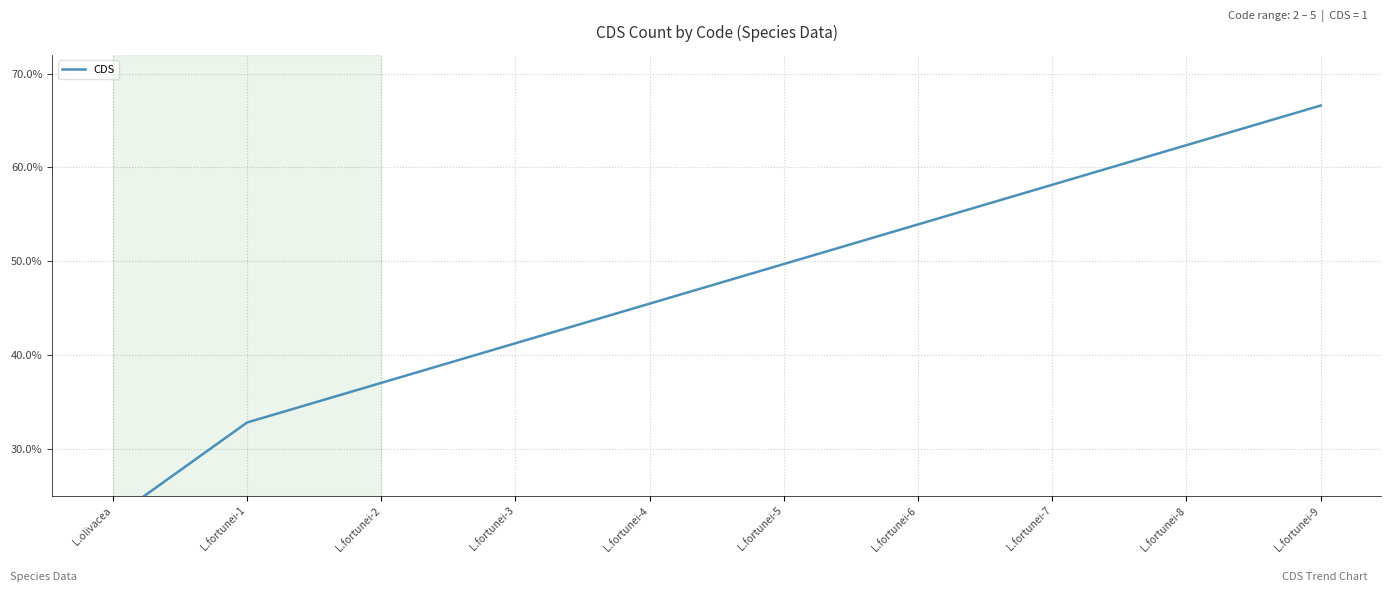

Reading left to right, extract all data points from this chart.

0.2	0.3	0.4	0.4	0.5	0.5	0.5	0.6	0.6	0.7